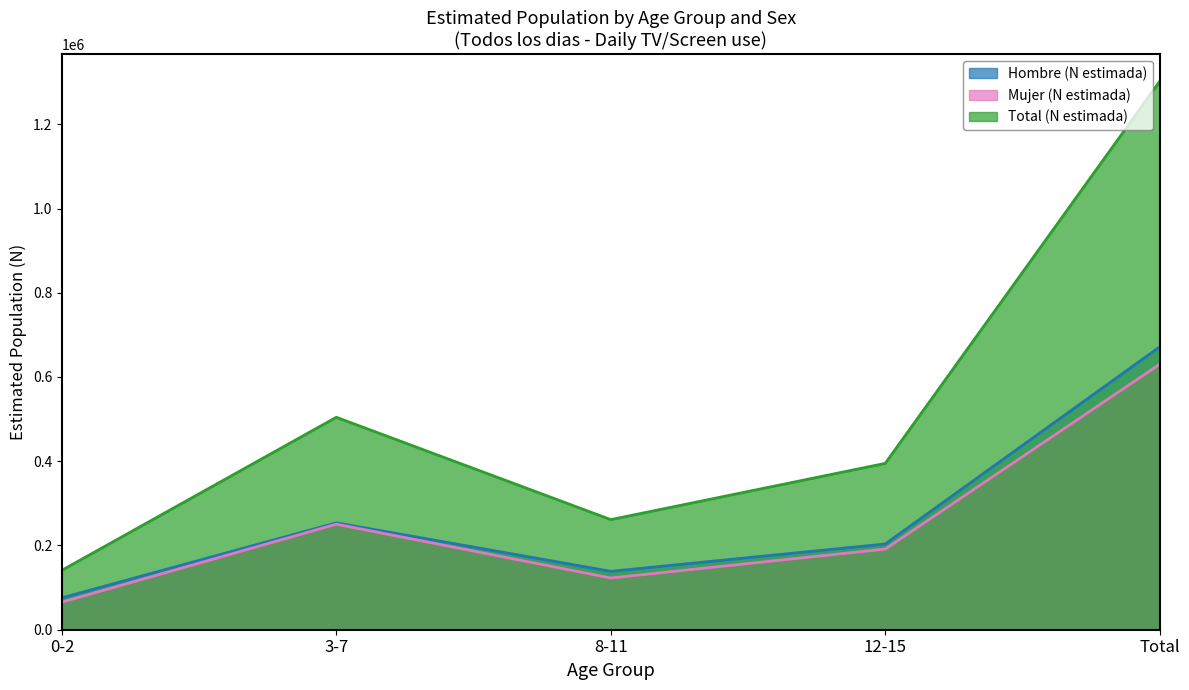

The Mujer (N estimada) series shows 33128 at 0-2. True or false?

False